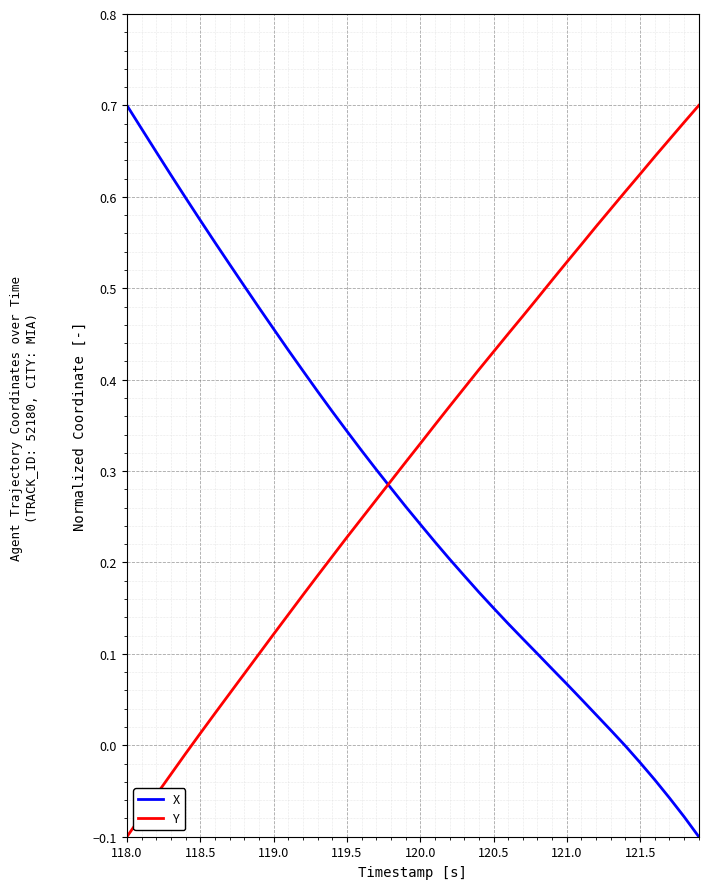

Rank the series by their average value, from highest to lowest.

Y, X